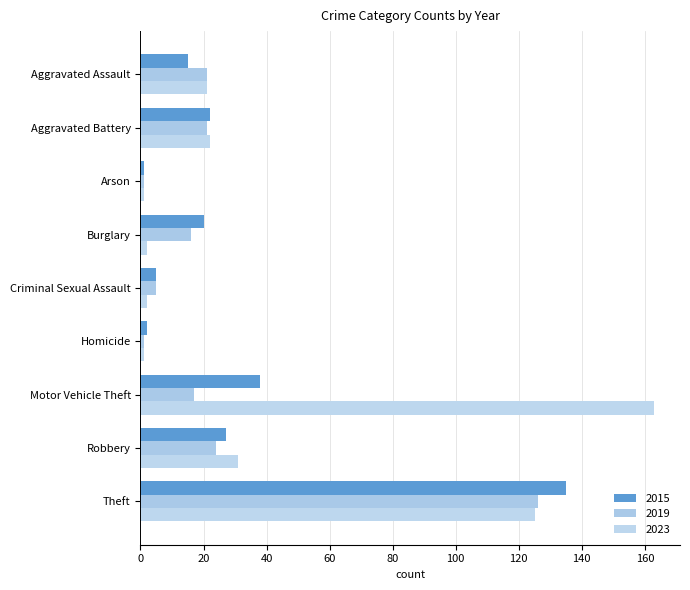

Where is 2019 nearest to the value 63?

Robbery